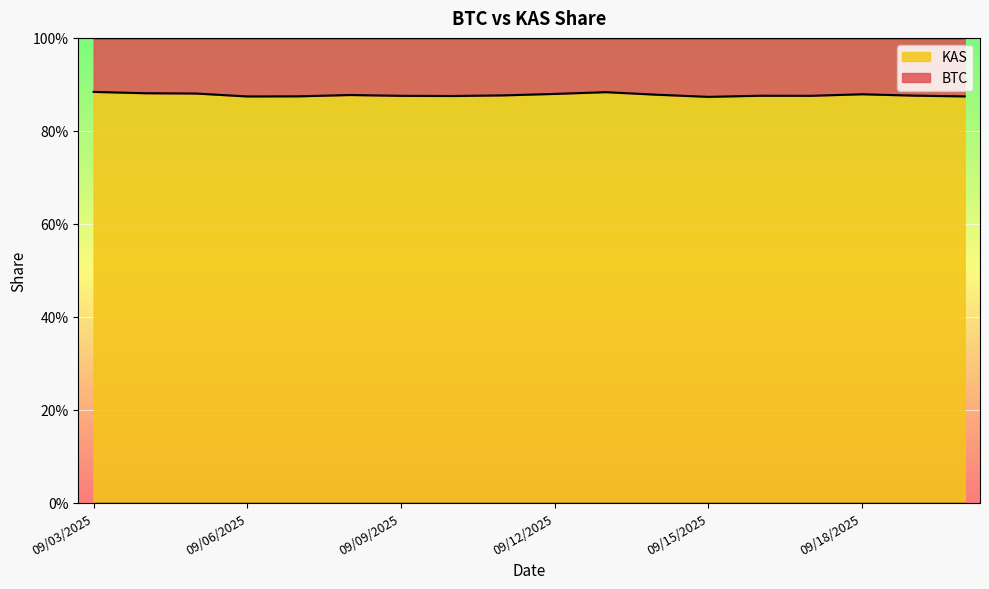

Is it true that the value at 09/03/2025 is 0.5?

False